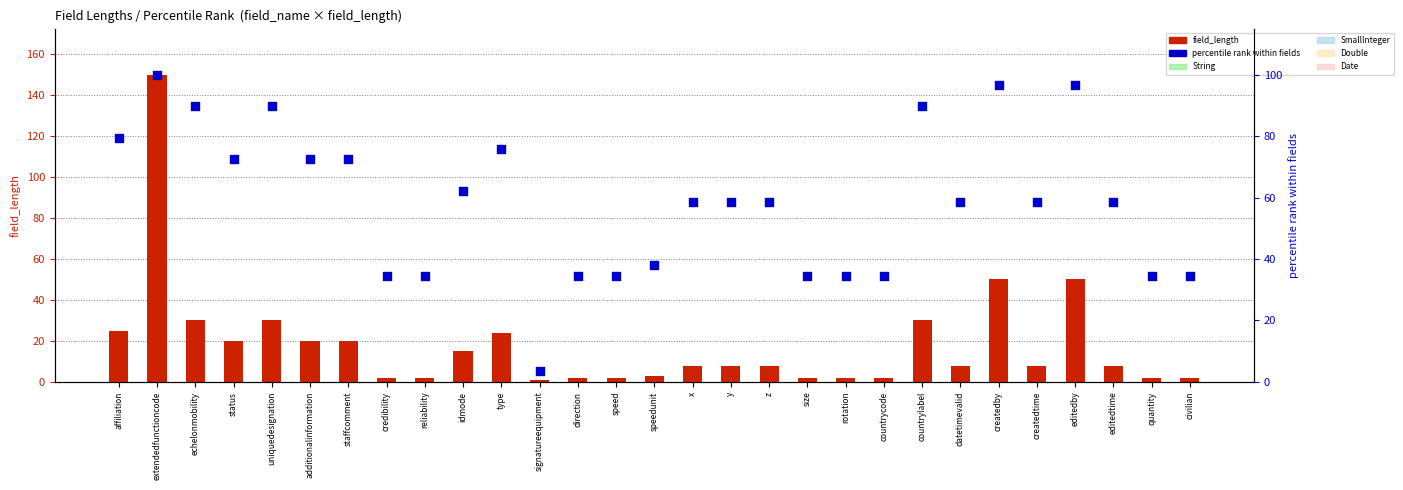

Which series contains the lowest Y value?

field_length